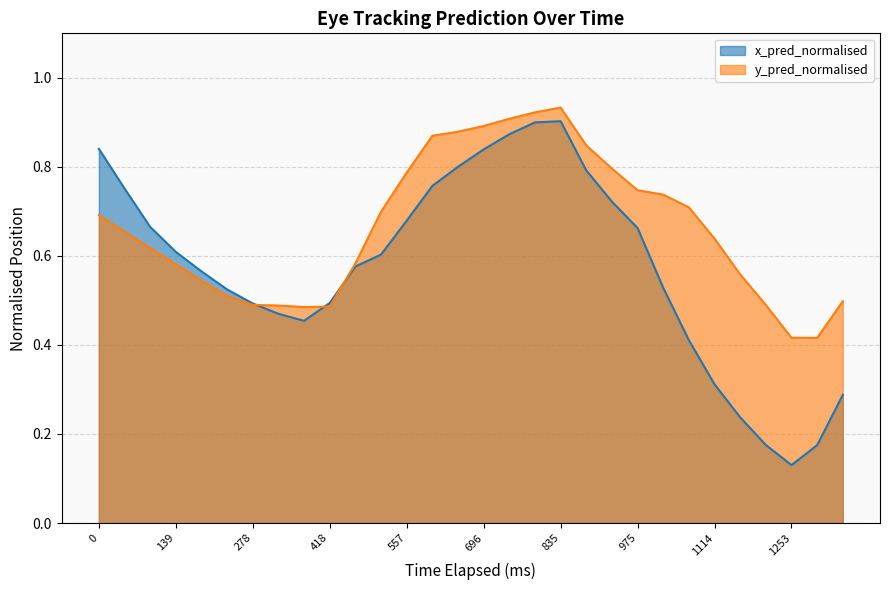

Reading right to left, extract all data points from this chart.

x_pred_normalised: 0.3	0.2	0.1	0.2	0.2	0.3	0.4	0.5	0.7	0.7	0.8	0.9	0.9	0.9	0.8	0.8	0.8	0.7	0.6	0.6	0.5	0.5	0.5	0.5	0.5	0.6	0.6	0.7	0.8	0.8
y_pred_normalised: 0.5	0.4	0.4	0.5	0.6	0.6	0.7	0.7	0.7	0.8	0.8	0.9	0.9	0.9	0.9	0.9	0.9	0.8	0.7	0.6	0.5	0.5	0.5	0.5	0.5	0.5	0.6	0.6	0.7	0.7